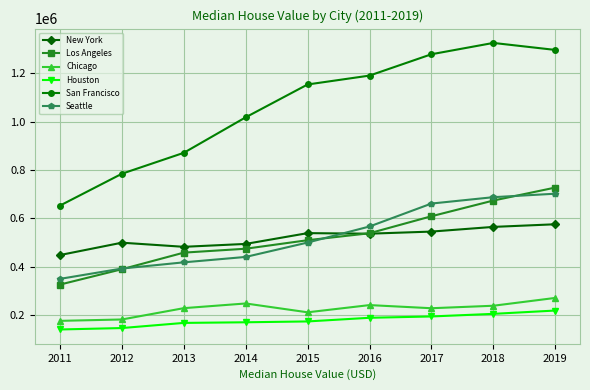

What is the greatest value displayed?

1326300